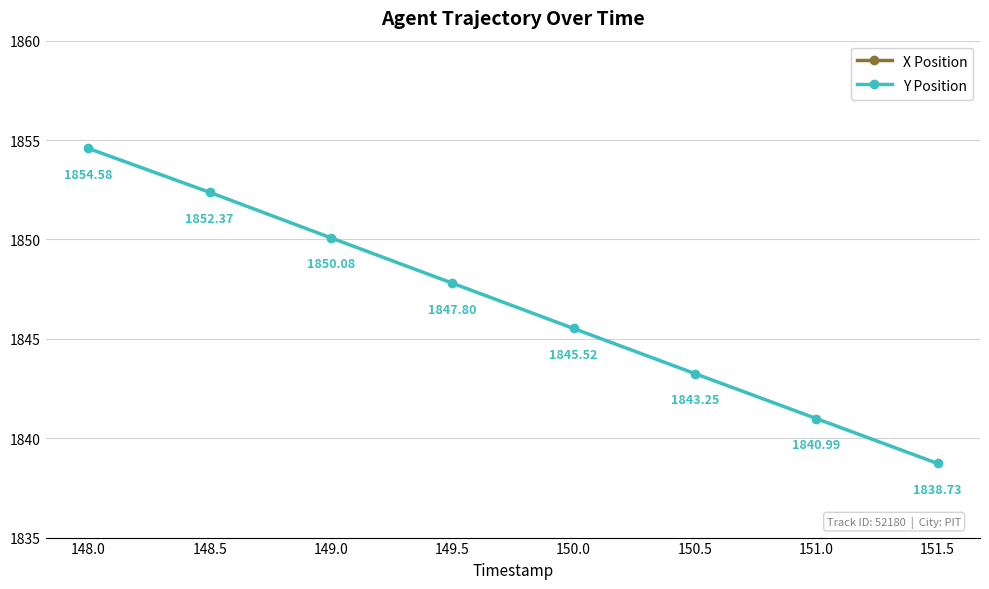

What are all the series names shown in the legend?

X Position, Y Position